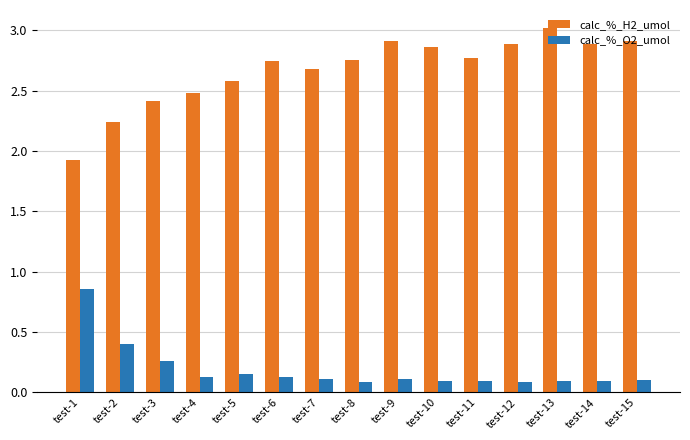

Where is calc_%_H2_umol nearest to the value 2?

test-1